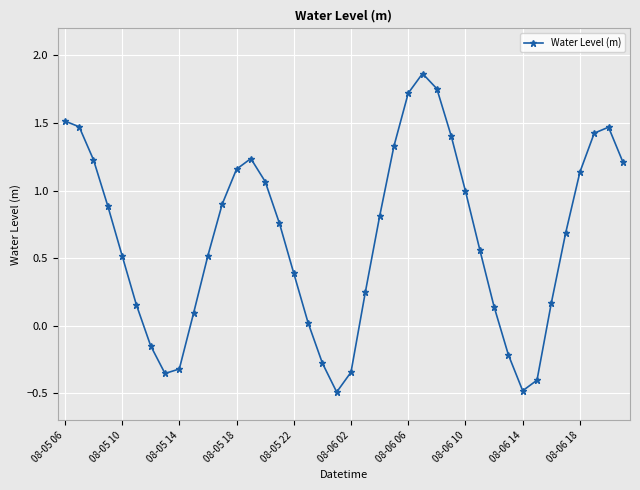

What is the smallest value displayed?

-0.5